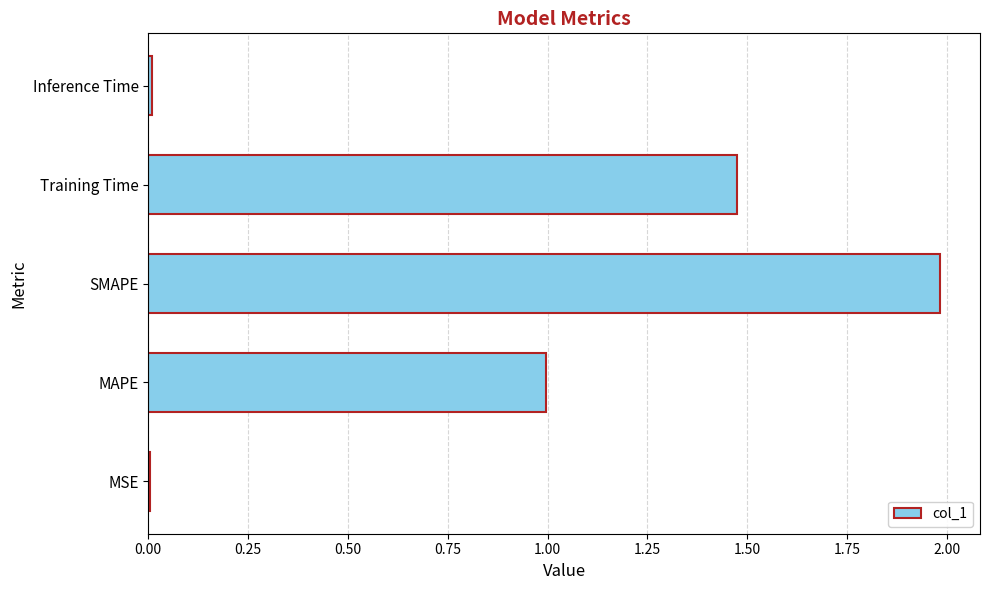

What is the maximum value shown in the chart?

2.0